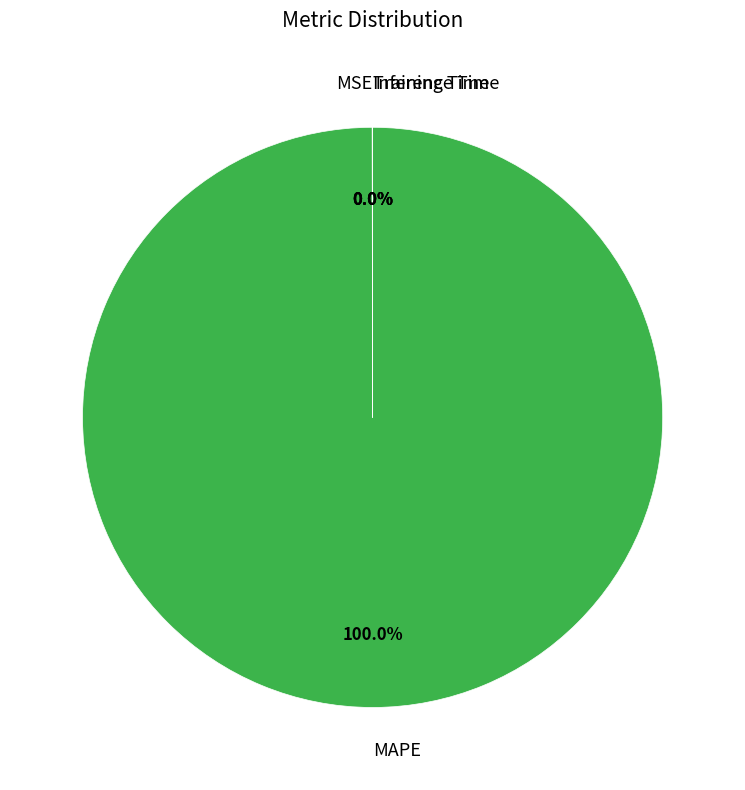

Is there any slice that represents more than half of the pie?

Yes